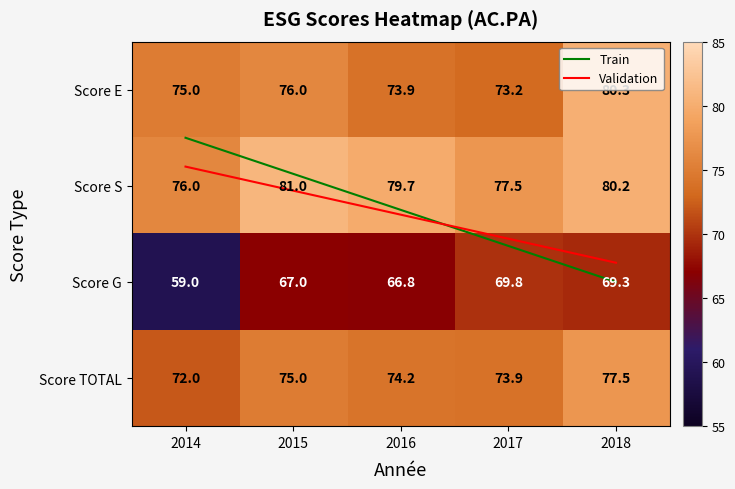

Between 2015 and 2016, which is larger?

2015